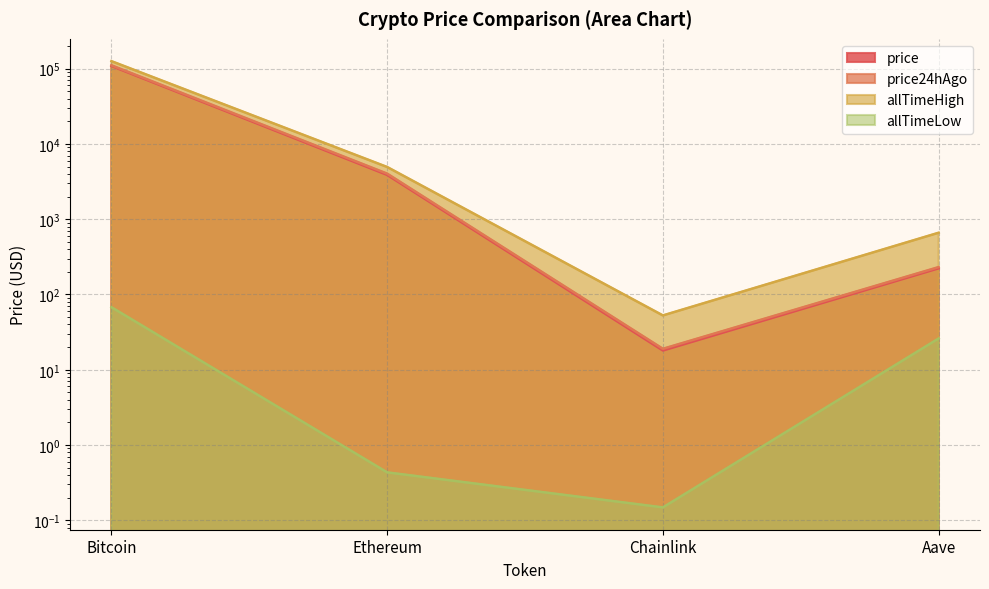

What is the difference between the maximum and second lowest values in the allTimeHigh series?

125418.3